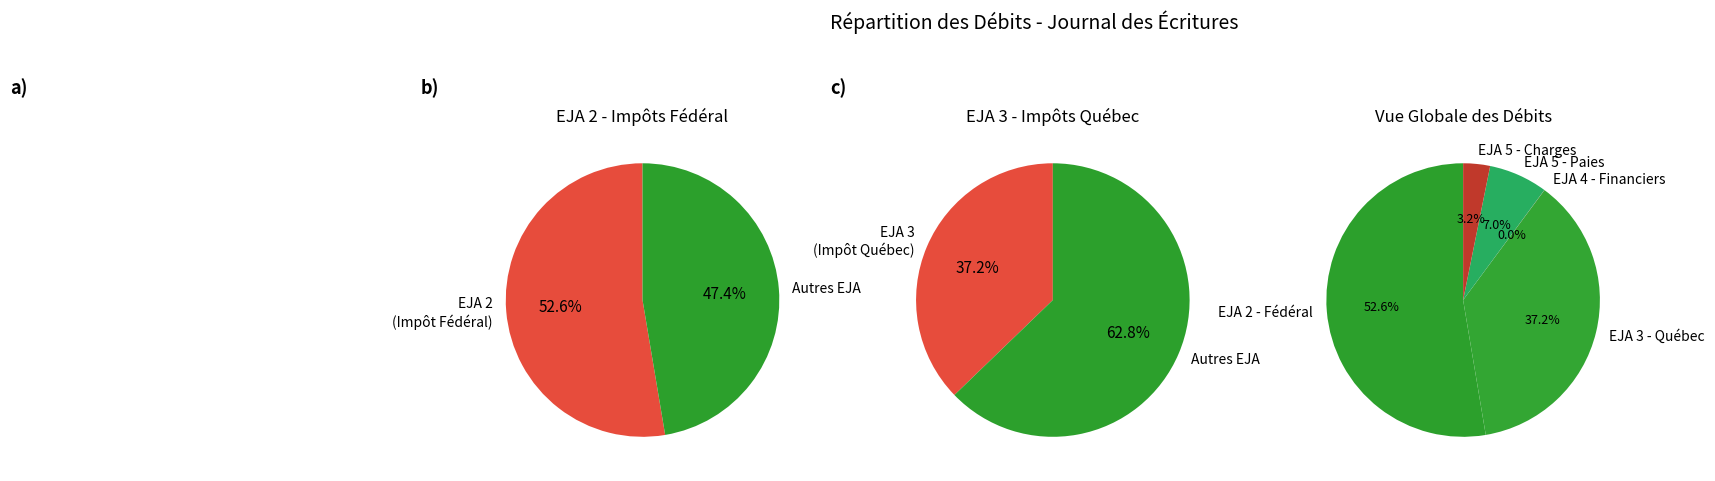

Combined, do NO_EJA 5 (Salaires - Michel) and NO_EJA 5 (Salaires - Annie) account for over 50%?

No